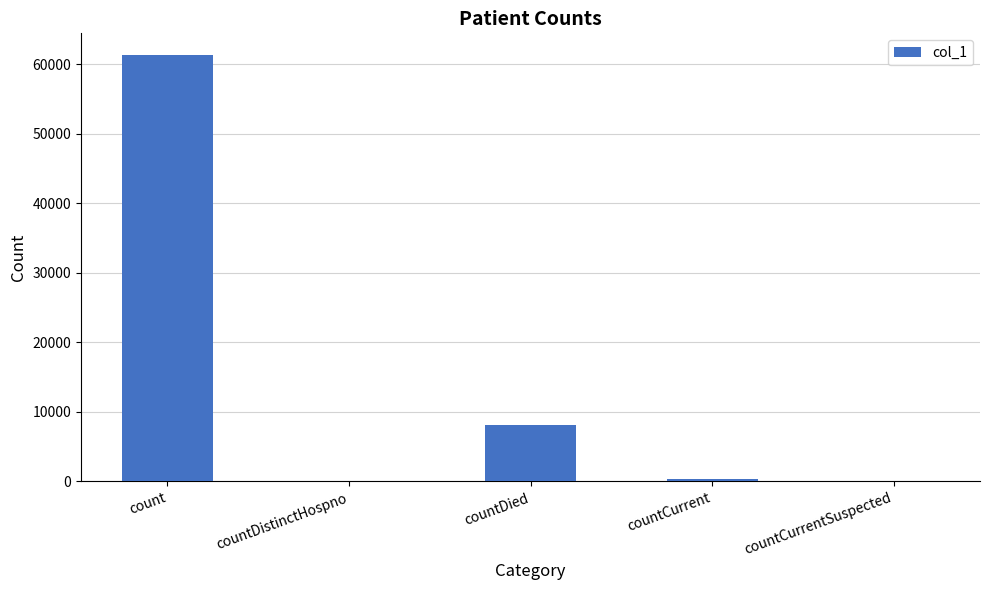

Reading right to left, transcribe all the data shown in this chart.

countCurrentSuspected=0	countCurrent=415	countDied=8075	countDistinctHospno=0	count=61378